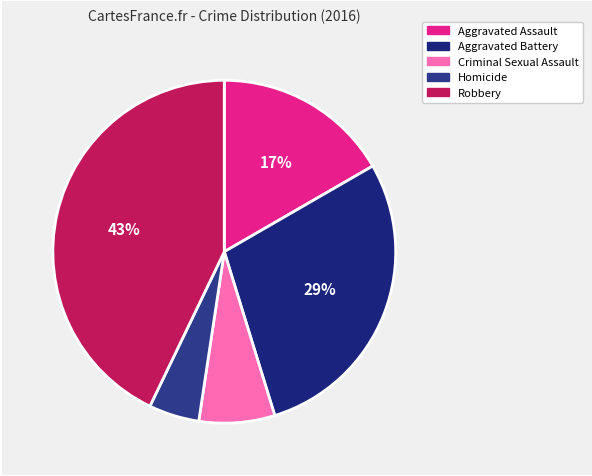

Combined, what portion of the pie is Aggravated Battery and Criminal Sexual Assault?

35.7%